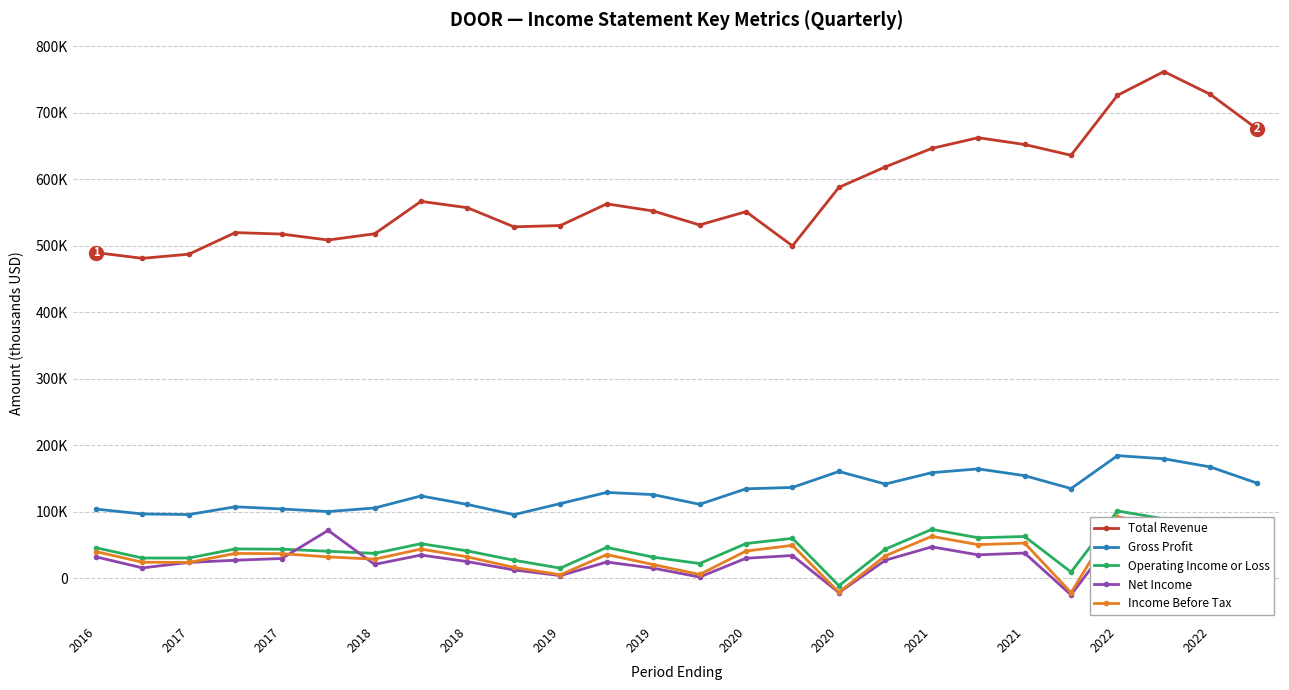

At which category does Net Income reach its first local valley?

2017